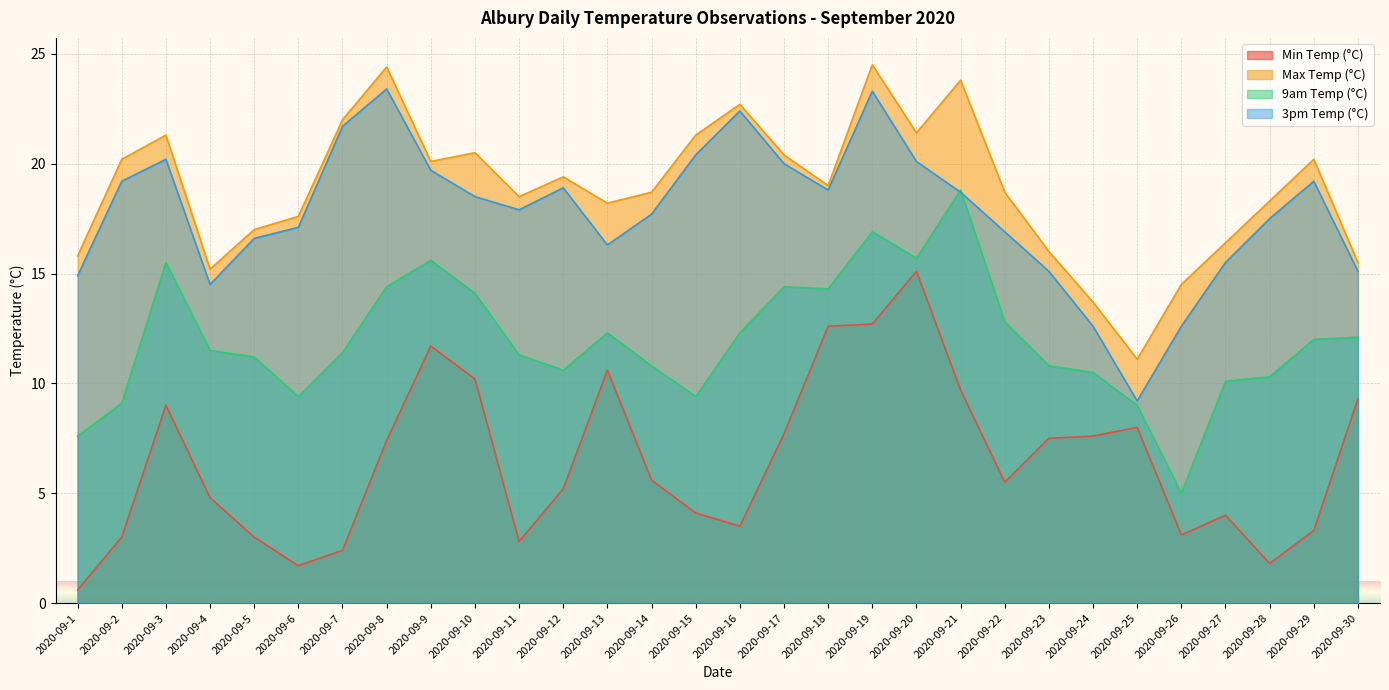

What is the maximum value shown in the chart?

24.5